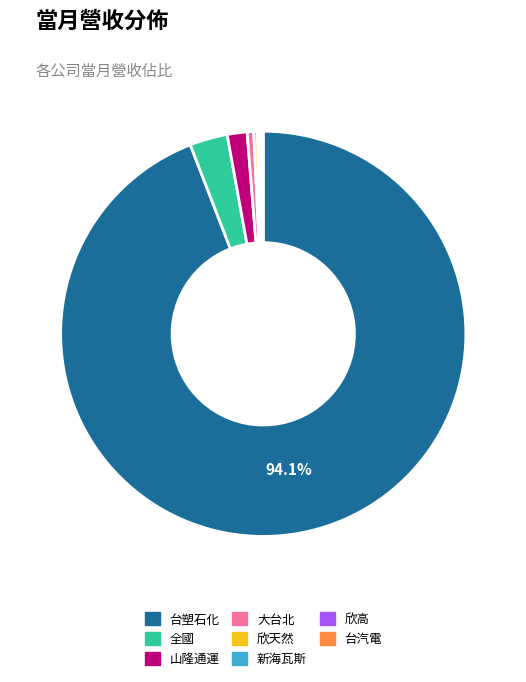

Which category has the biggest portion of the pie?

台塑石化